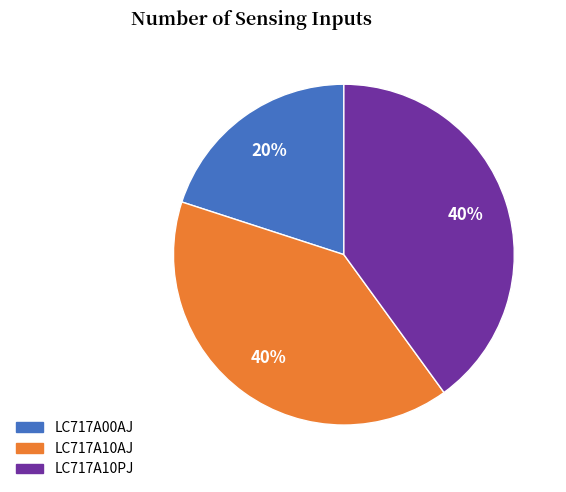

To the nearest percent, what is the combined percentage of LC717A10PJ and LC717A10AJ?

80%